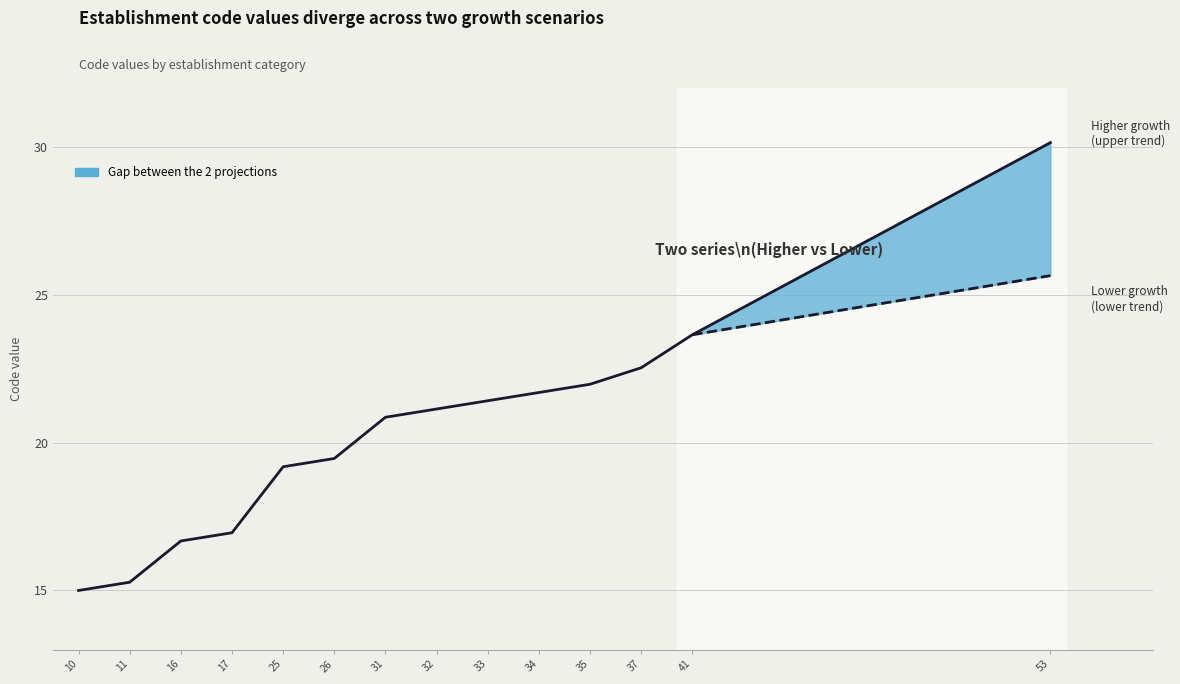

The value at 11 is 15.3. True or false?

True